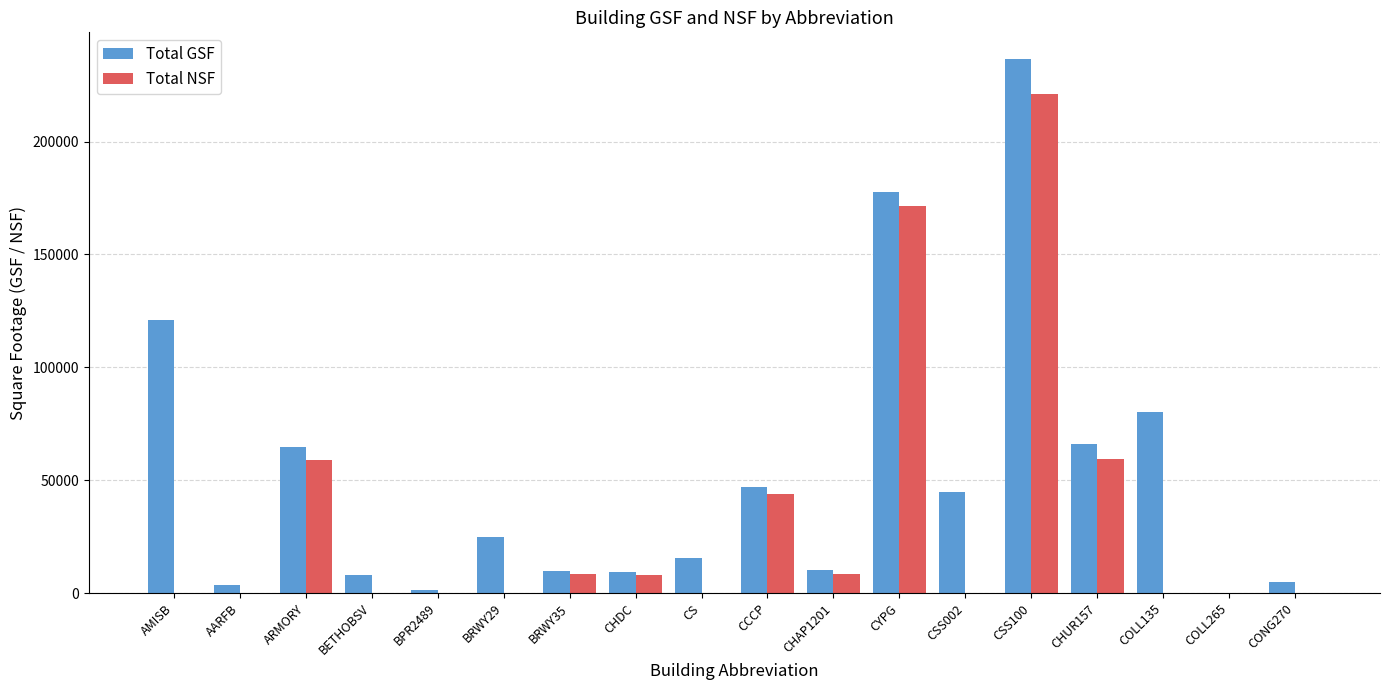

The value of Total NSF at BPR2489 is 106268. True or false?

False